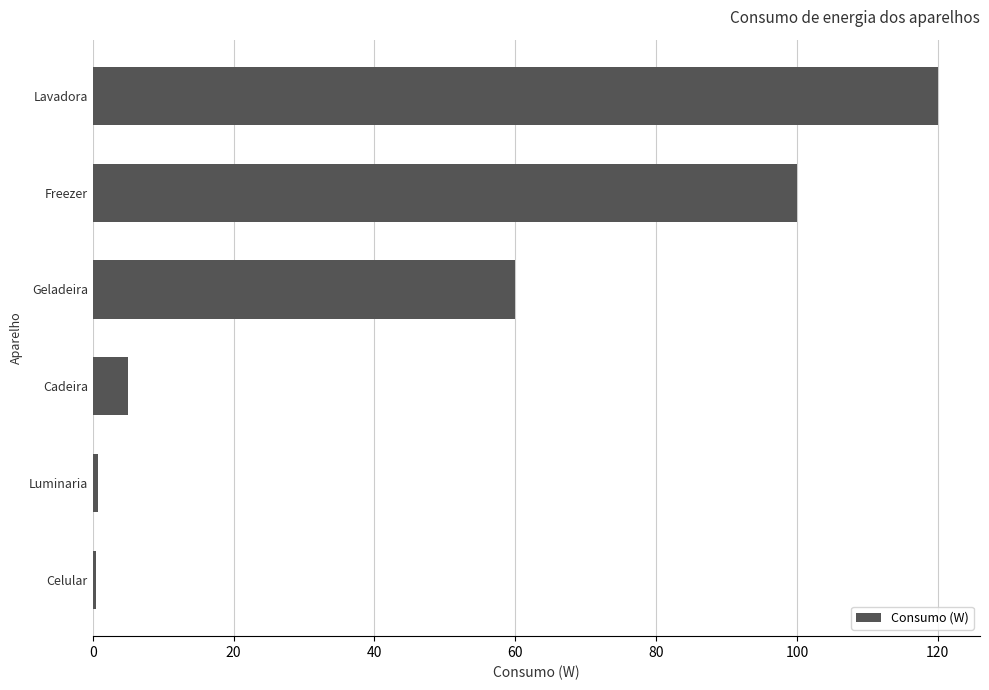

The value at Lavadora is 120.0. True or false?

True